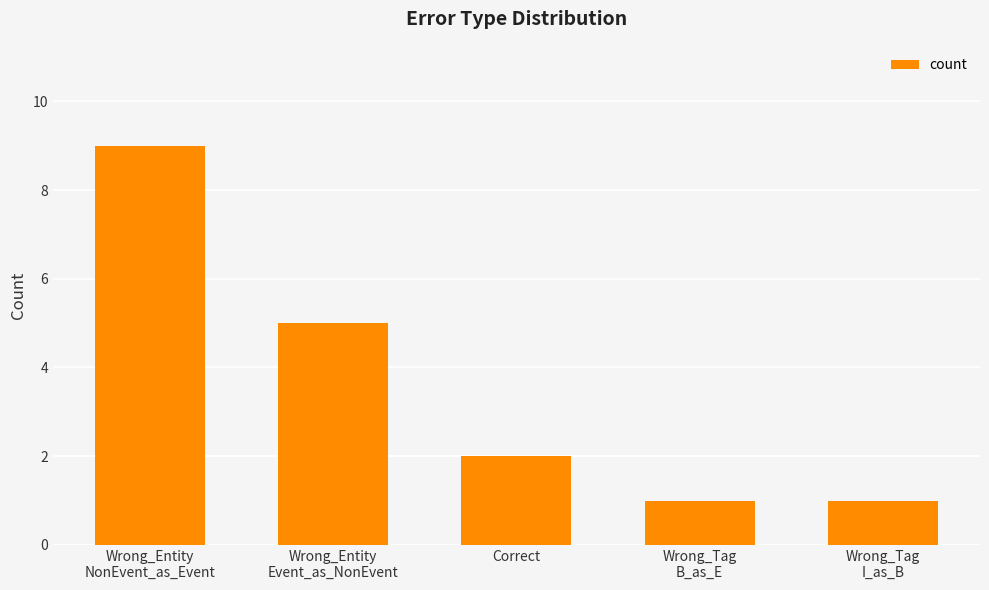

At which category does the chart reach its peak across all series?

Wrong_Entity
NonEvent_as_Event